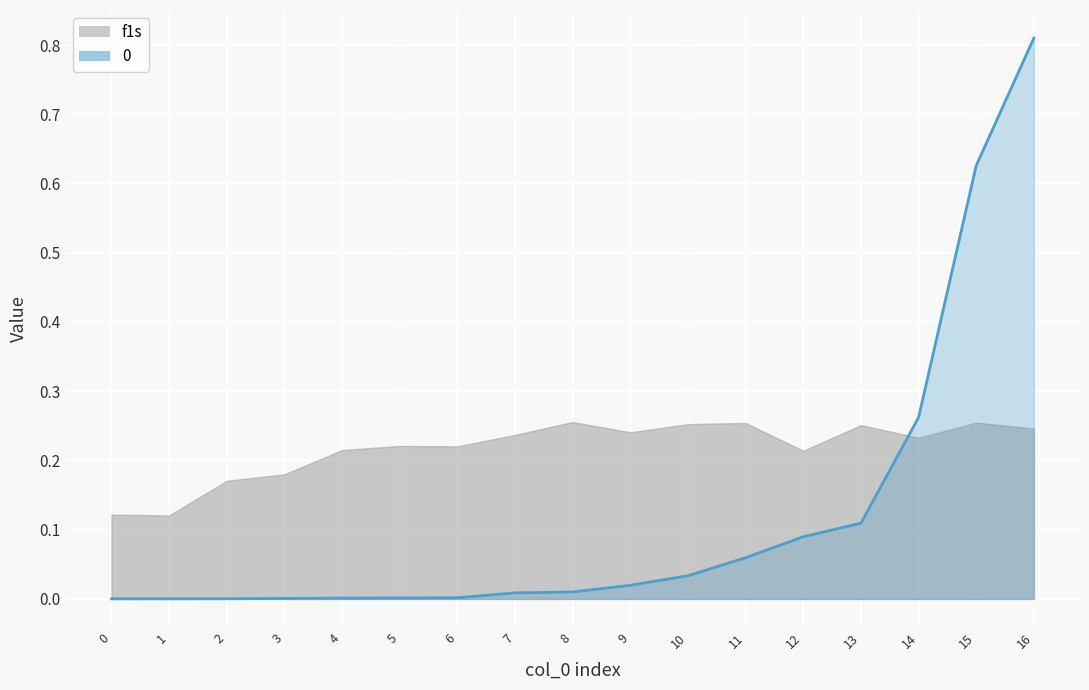

What is the difference between the maximum and minimum values?

0.8